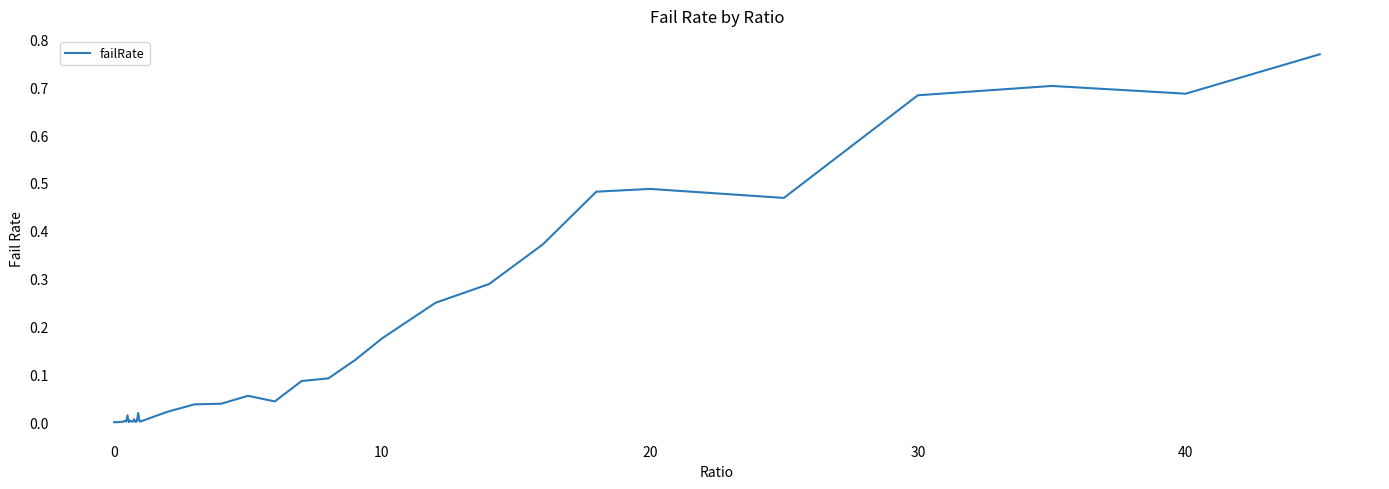

Does the chart have visible grid lines?

No